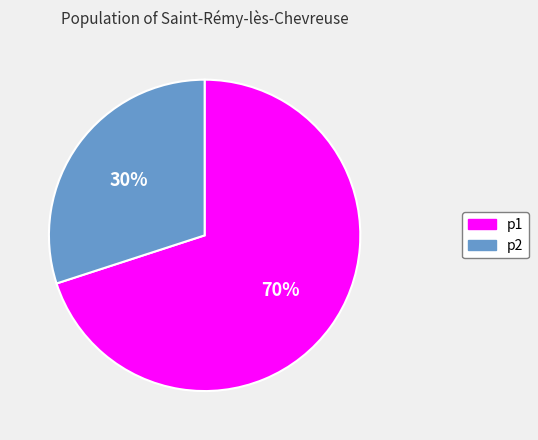

To the nearest percent, what is the difference between the p2 and p1 slice percentages?

40%